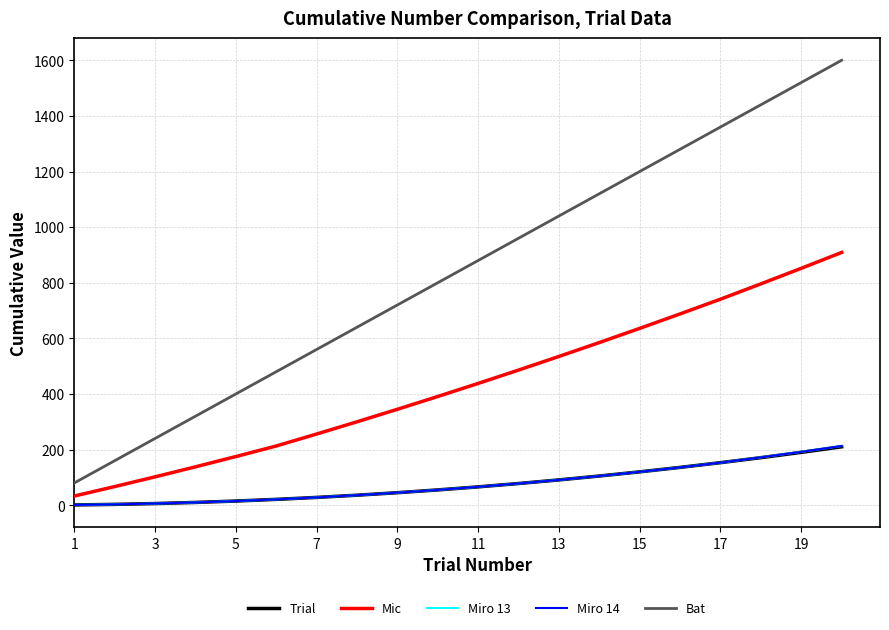

What is the minimum value shown in the chart?

1